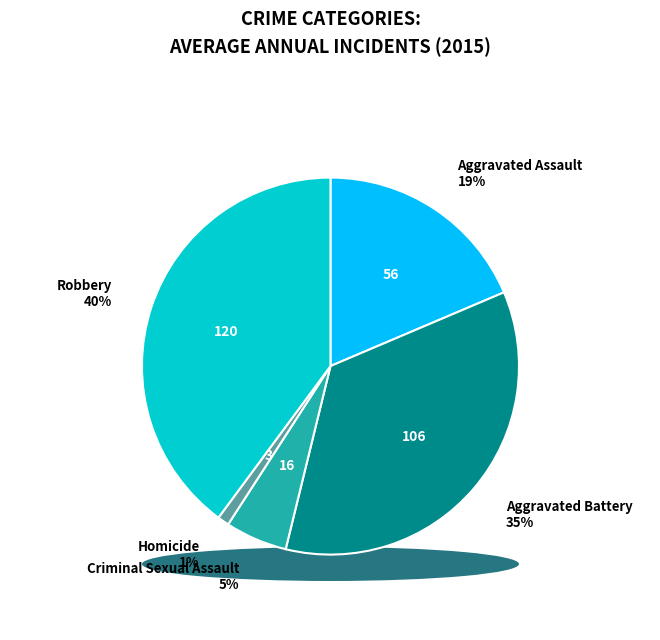

How many slices are in this pie chart?

5